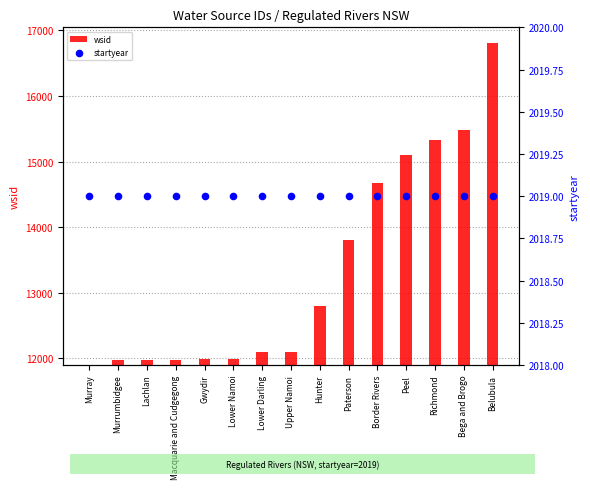

At which category is the sum across all series the highest?

Belubula